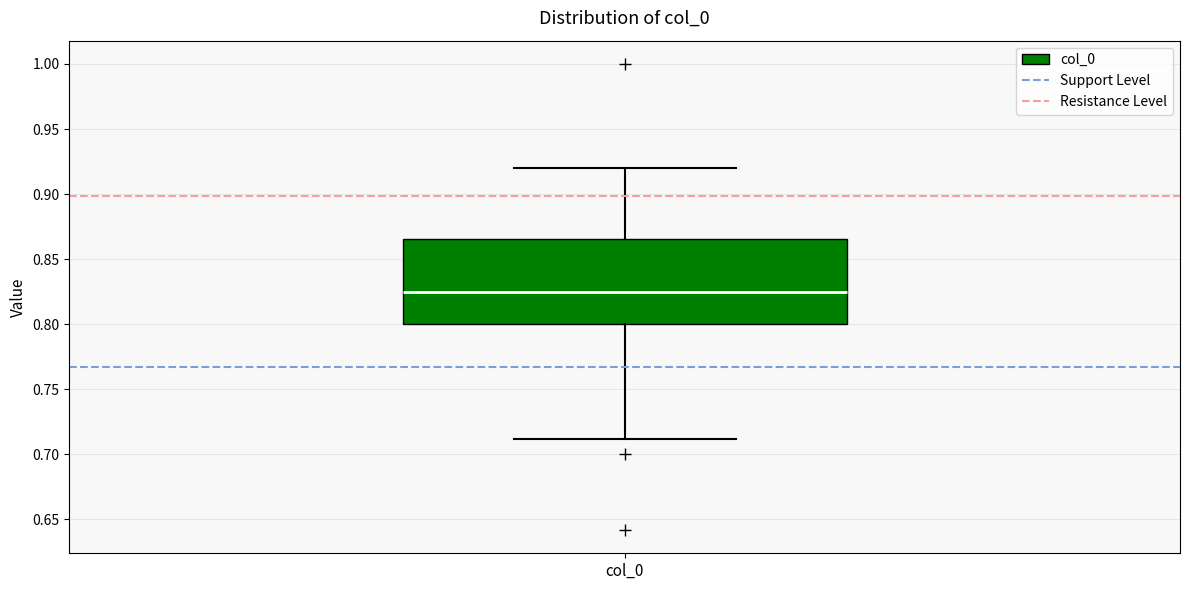

Where is the lower edge of the box for col_0 on the y-axis? The values are not printed on the chart, so give them approximately, as read against the axis.

0.800